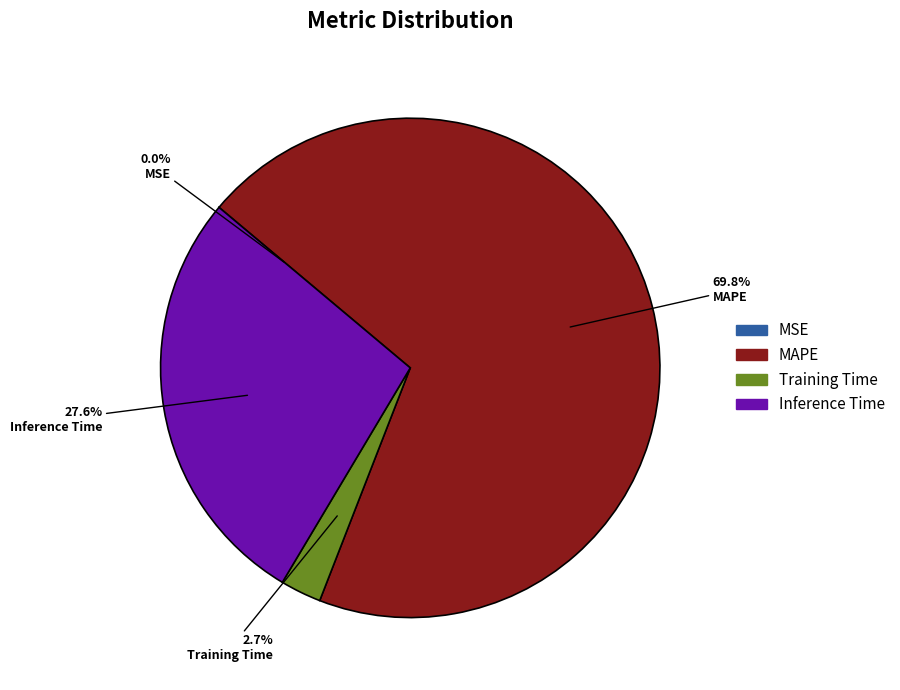

The MAPE slice represents 70% of the pie. True or false?

True